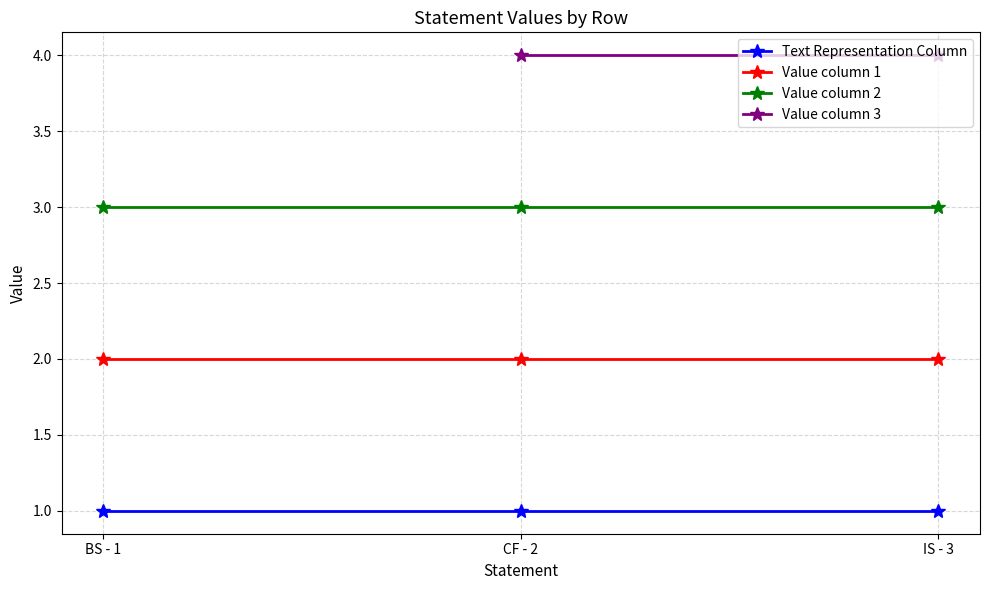

The value of BS at CF - 2 is 2. True or false?

True